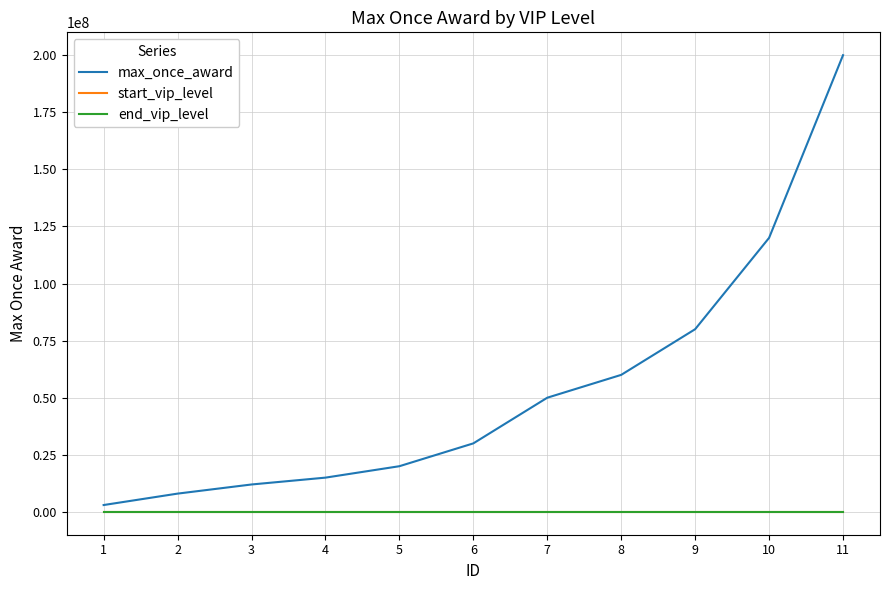

Which series has the widest spread of values?

max_once_award